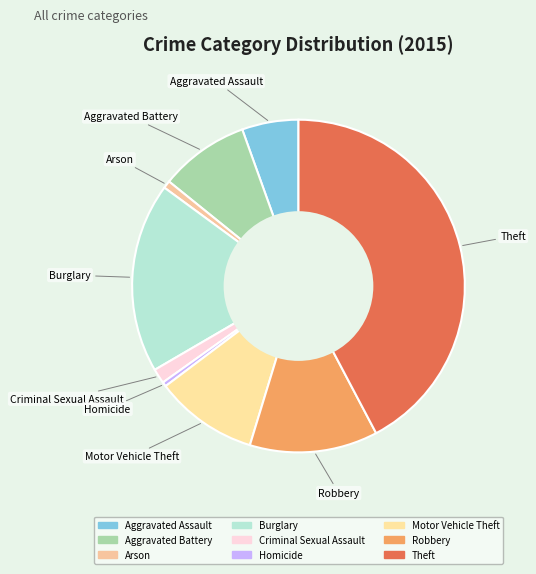

True or false: Aggravated Battery accounts for 9% of the total.

True